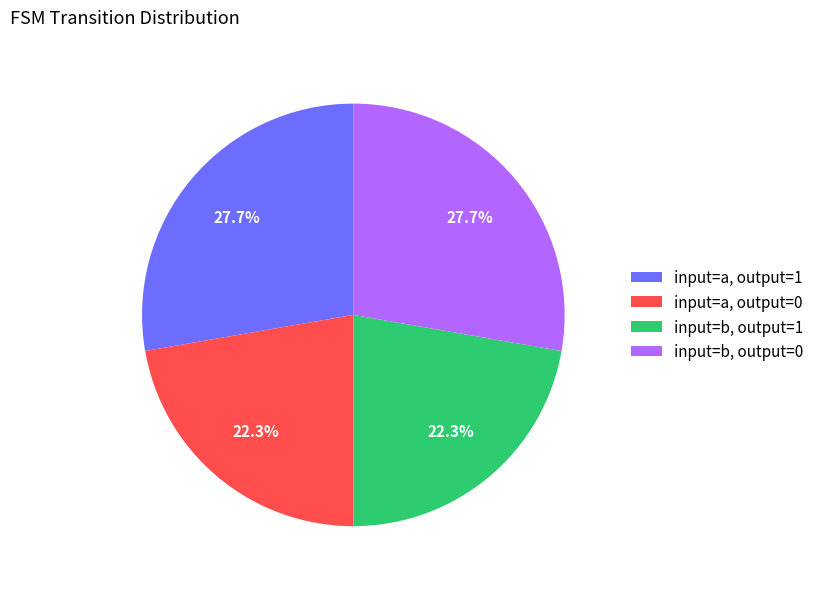

Which has a higher value, input=b, output=0 or input=b, output=1?

input=b, output=0